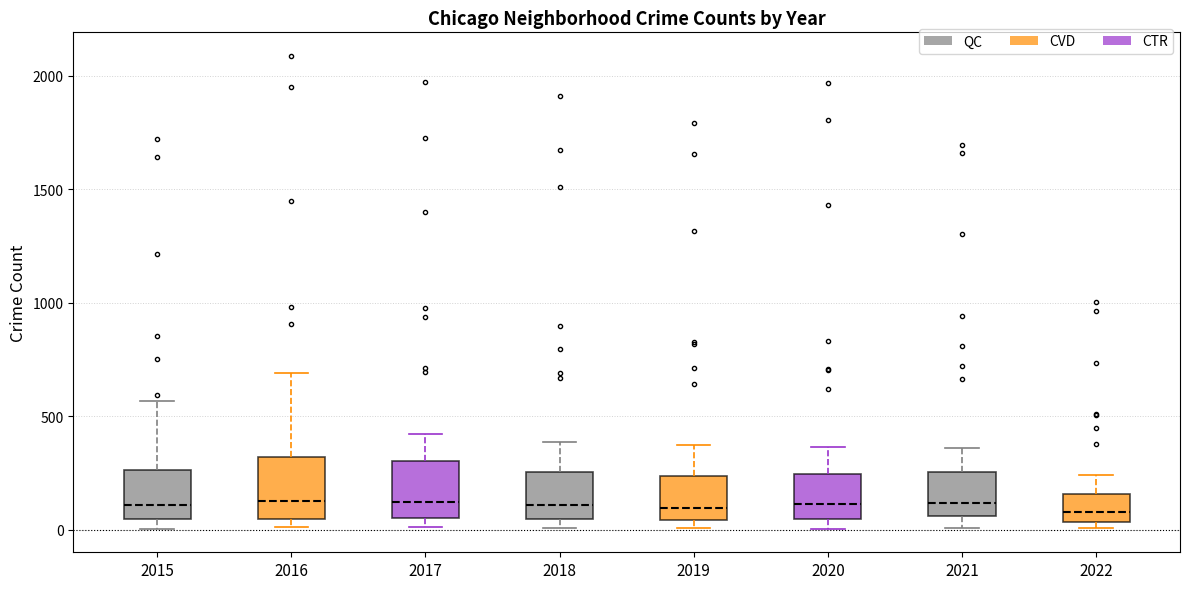

Reading left to right, read every box against the y-axis: the position of its median line, the range the box covers, and the ends of its whiskers. The values are not printed on the chart, so give them approximately, as read against the axis.

2015: median 100, box 50 to 250, whiskers 0 to 550
2016: median 150, box 50 to 300, whiskers 0 to 700
2017: median 100, box 50 to 300, whiskers 0 to 400
2018: median 100, box 50 to 250, whiskers 0 to 400
2019: median 100, box 50 to 250, whiskers 0 to 400
2020: median 100, box 50 to 250, whiskers 0 to 350
2021: median 100, box 50 to 250, whiskers 0 to 350
2022: median 100, box 50 to 150, whiskers 0 to 250